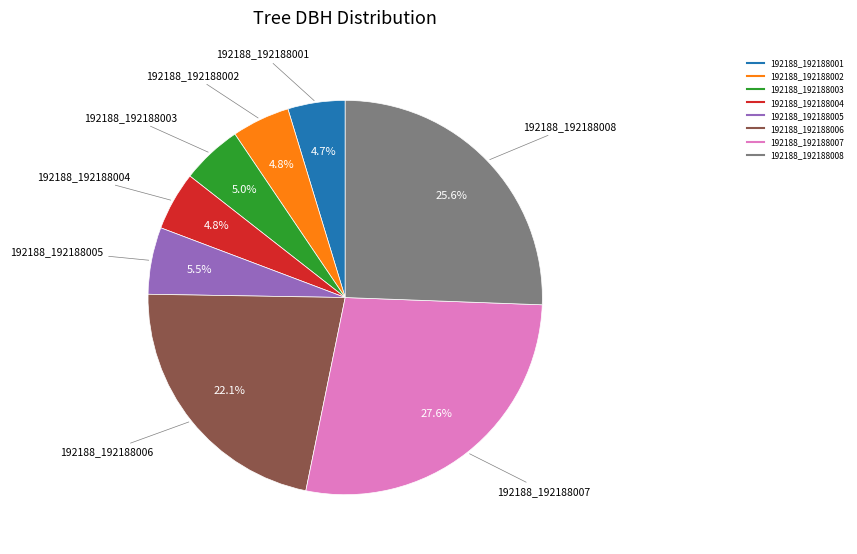

To the nearest percent, what is the average slice percentage?

12%